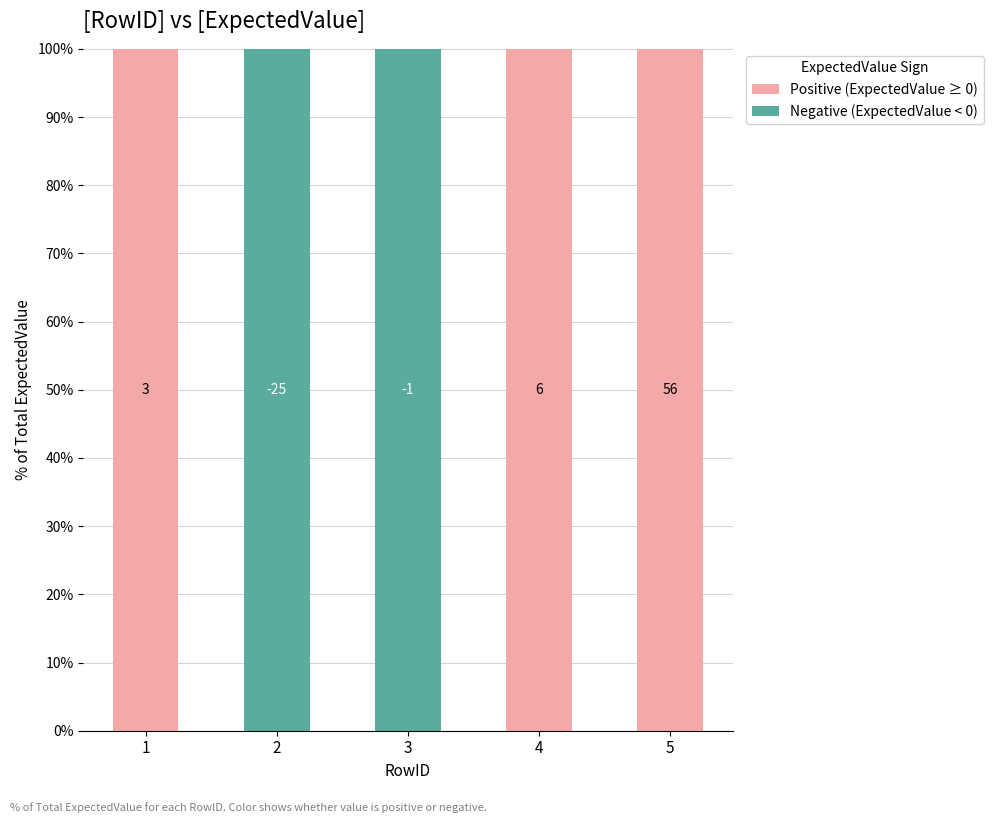

What is the difference between the second highest and second lowest values in the Positive (ExpectedValue ≥ 0) series?

100